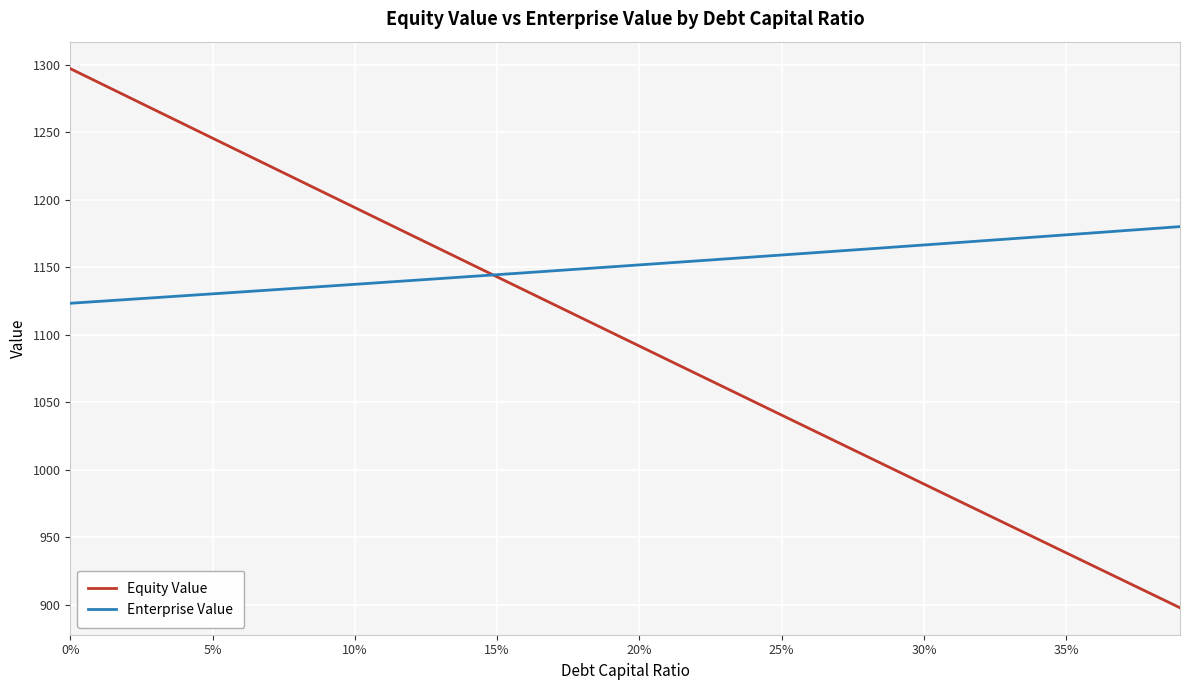

What is the minimum value for Enterprise Value?

1123.3